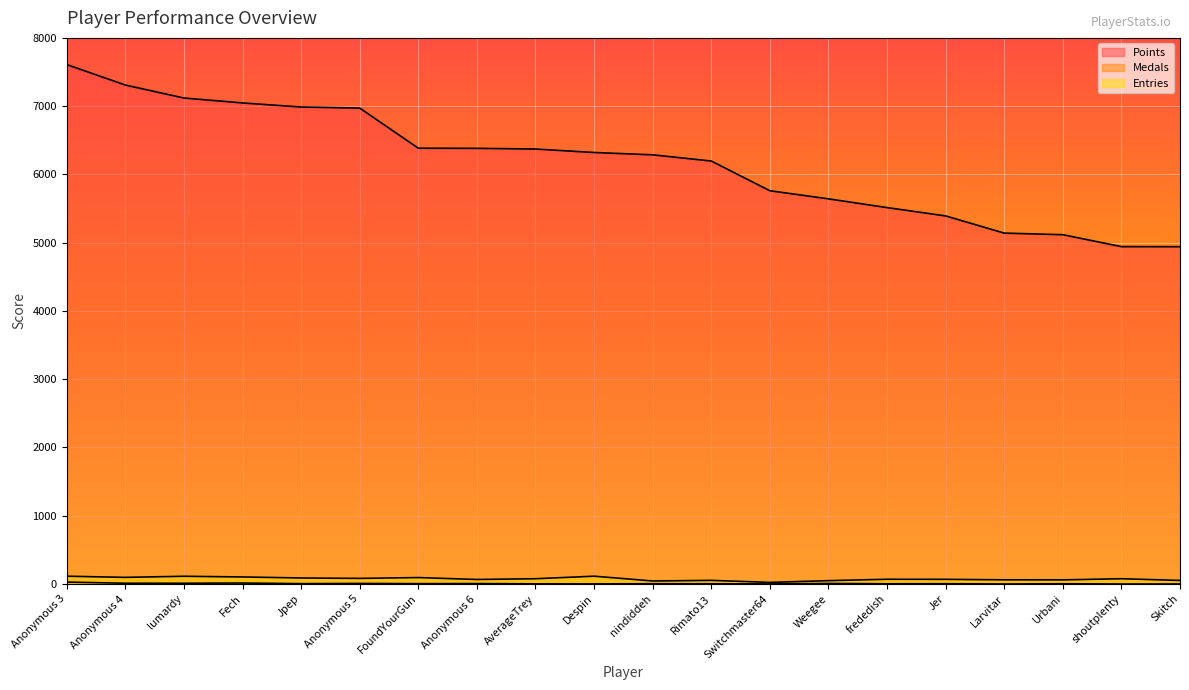

In Entries, how many points are higher than both neighbors (excluding endpoints)?

6